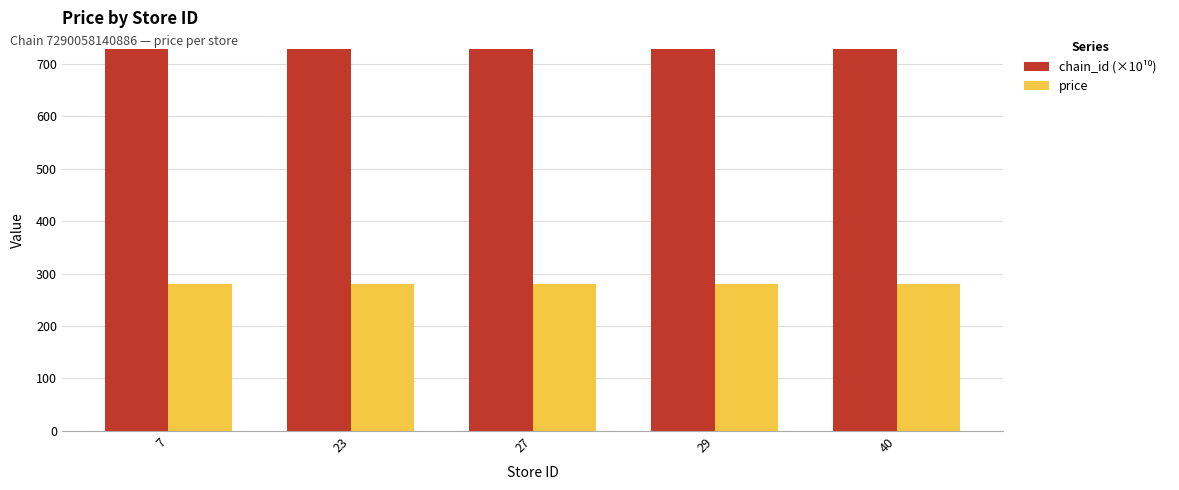

Is it true that price equals 58.8 at 7?

False